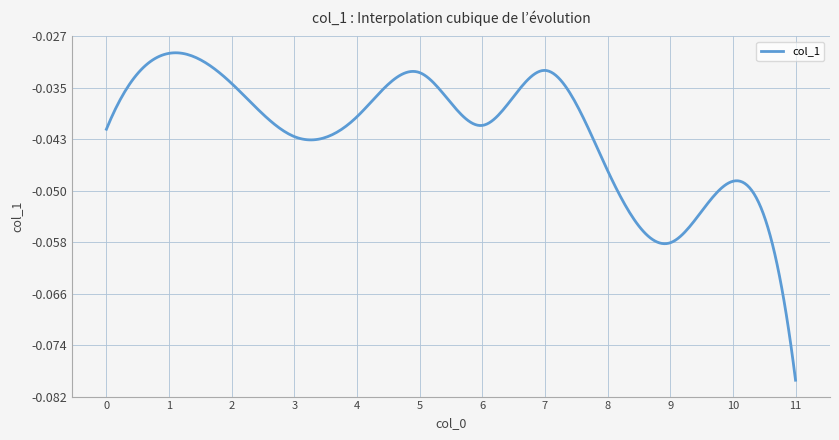

How many lines are shown in the chart?

1